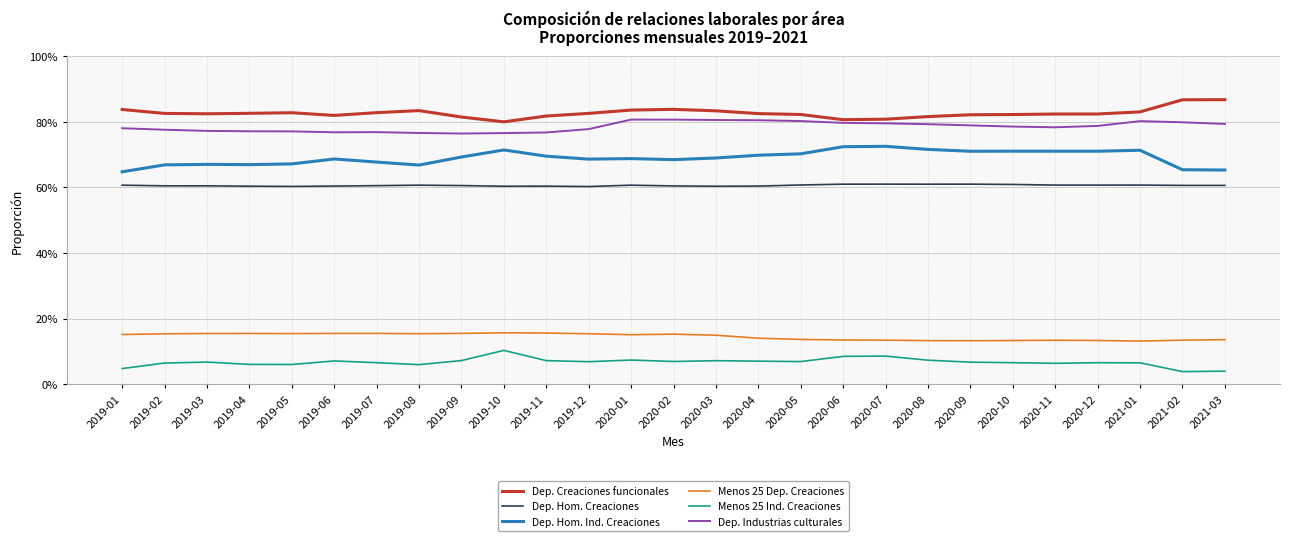

Where is the first local maximum for Dep. Creaciones funcionales?

2019-05